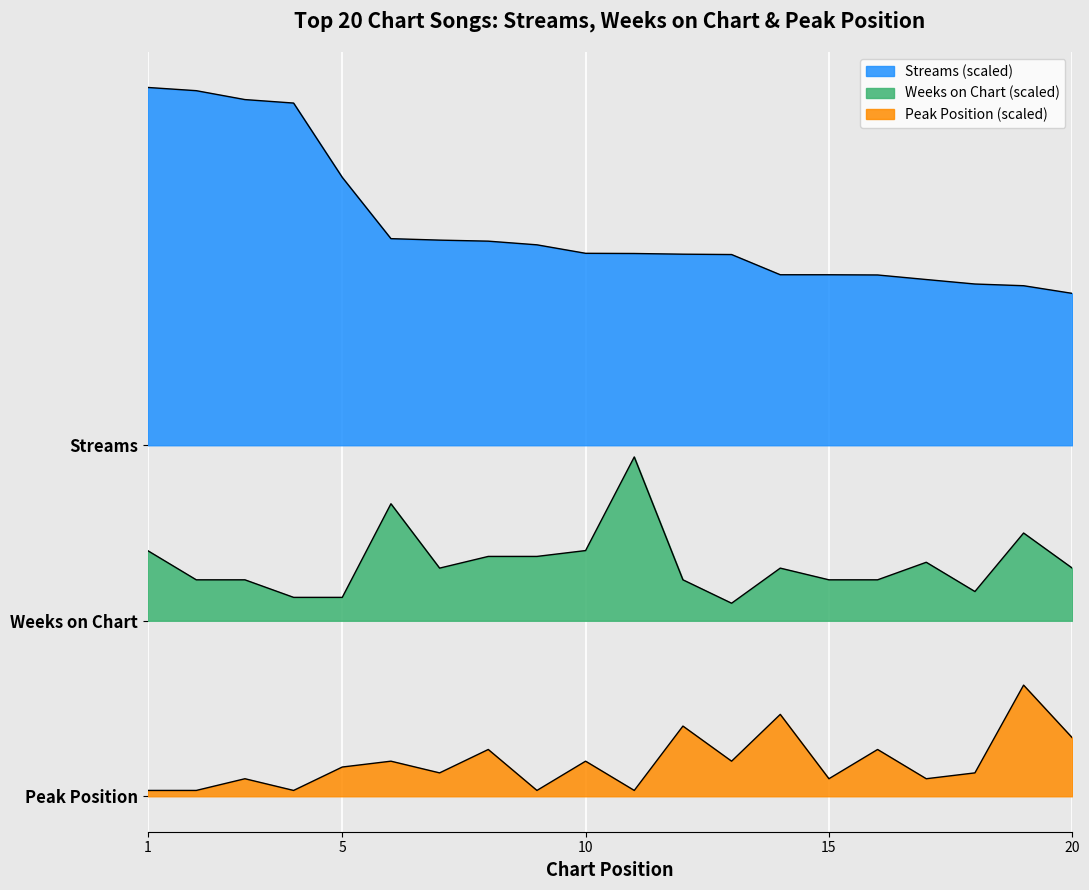

True or false: streams and peak_position cross at least once.

False